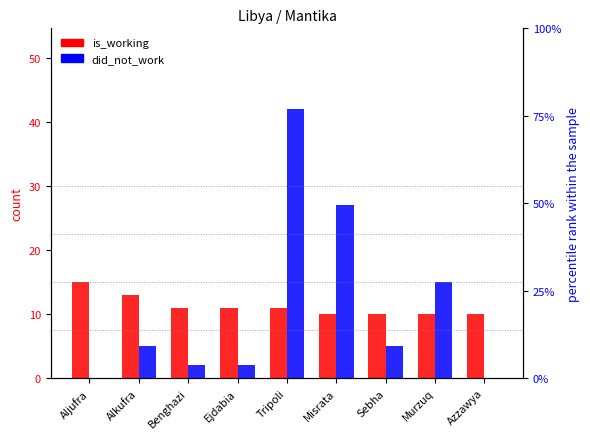

True or false: did_not_work has a value of 0 at Aljufra.

True